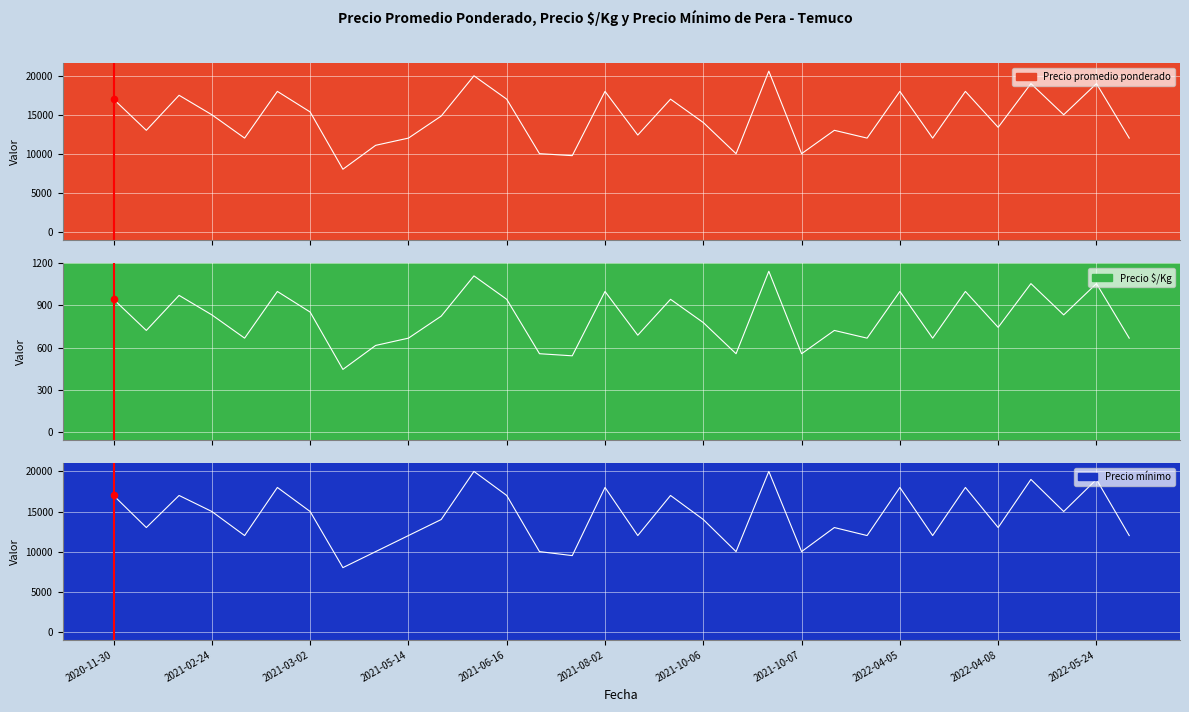

Which series has the largest total across all categories?

Precio promedio ponderado